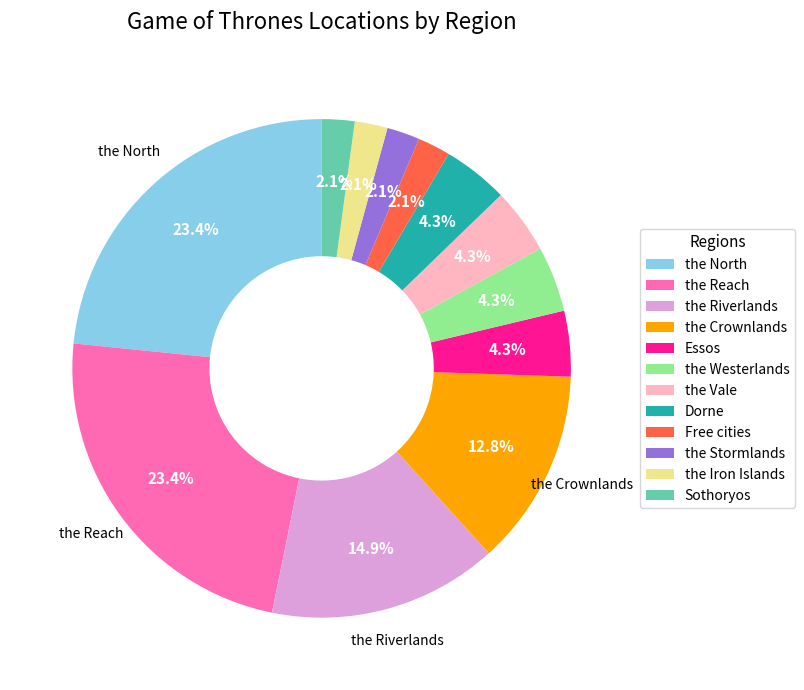

What percentage is NOT represented by the Vale?

95.7%